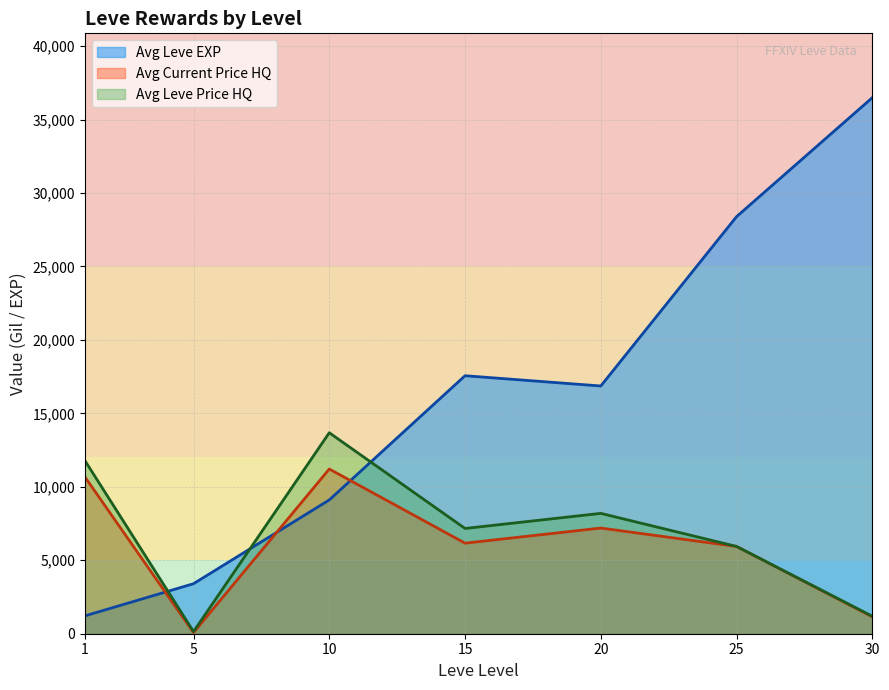

The currentAveragePriceHQ series shows 599.1 at 17. True or false?

False